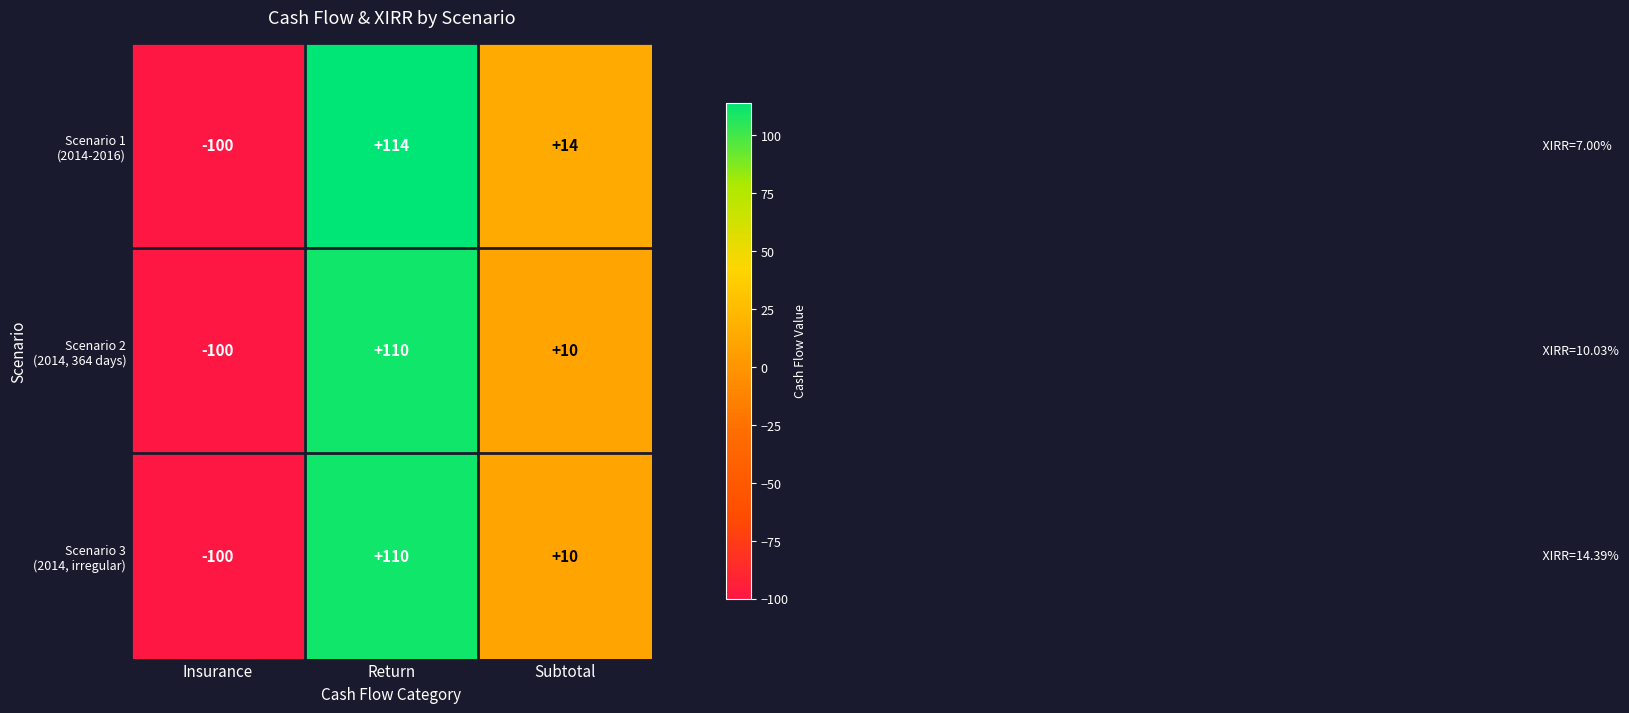

What is the spread (max minus min) of values at Return?

4